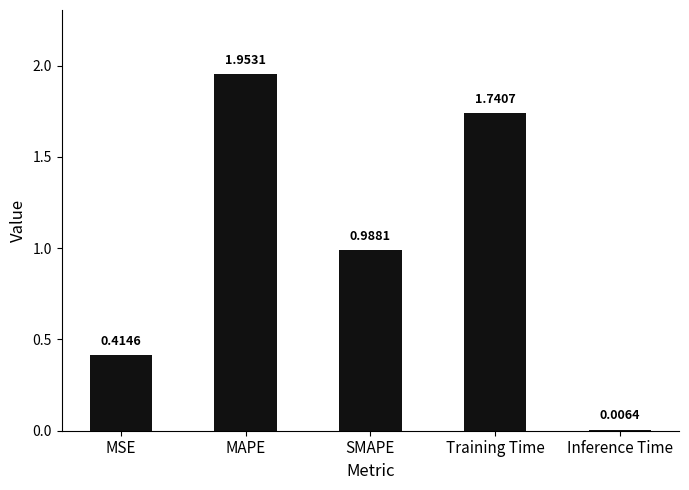

Which category has the highest value across all series?

MAPE